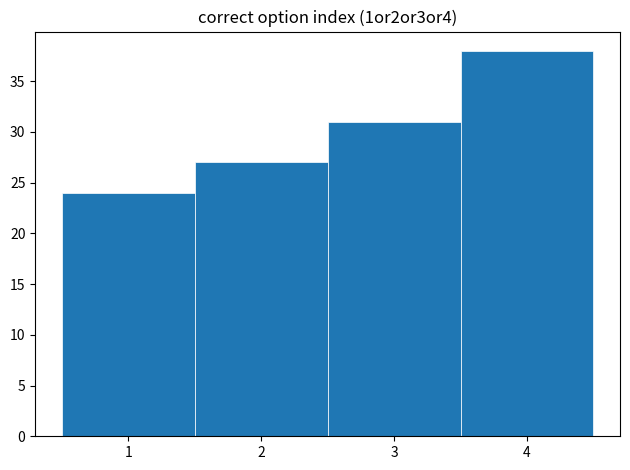

What is the height of the bar covering 1.5 to 2.5 on the x-axis? The values are not printed on the chart, so give them approximately, as read against the axis.

27